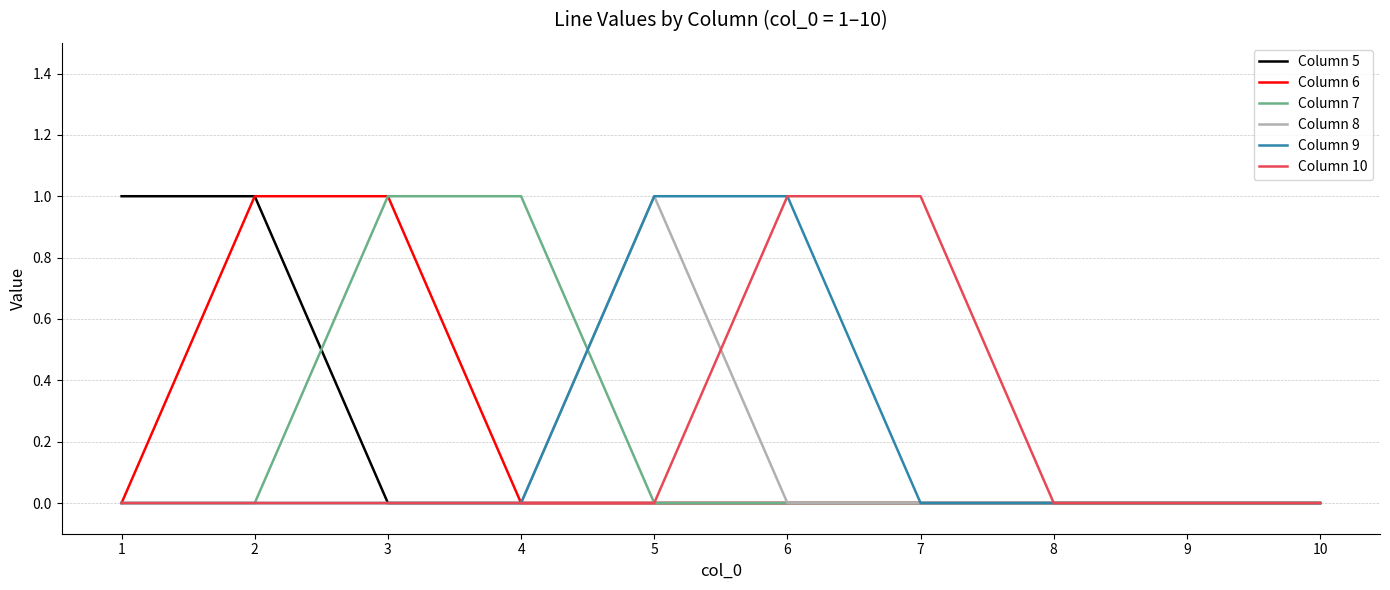

What is the sum of the Column 5 values at 1 and 10?

1